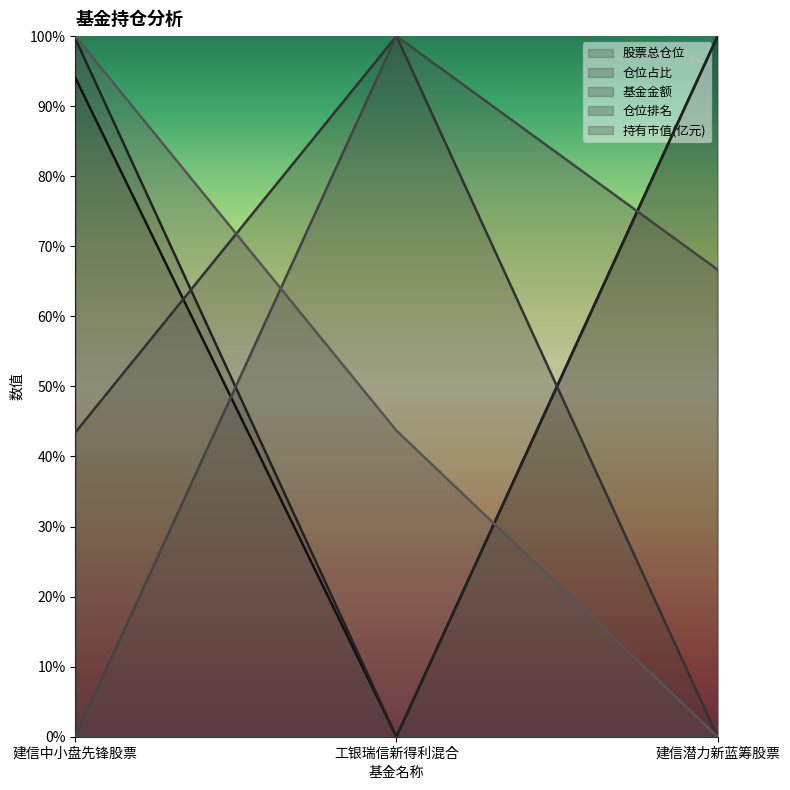

What is the label of the 2nd point from the right?

工银瑞信新得利混合